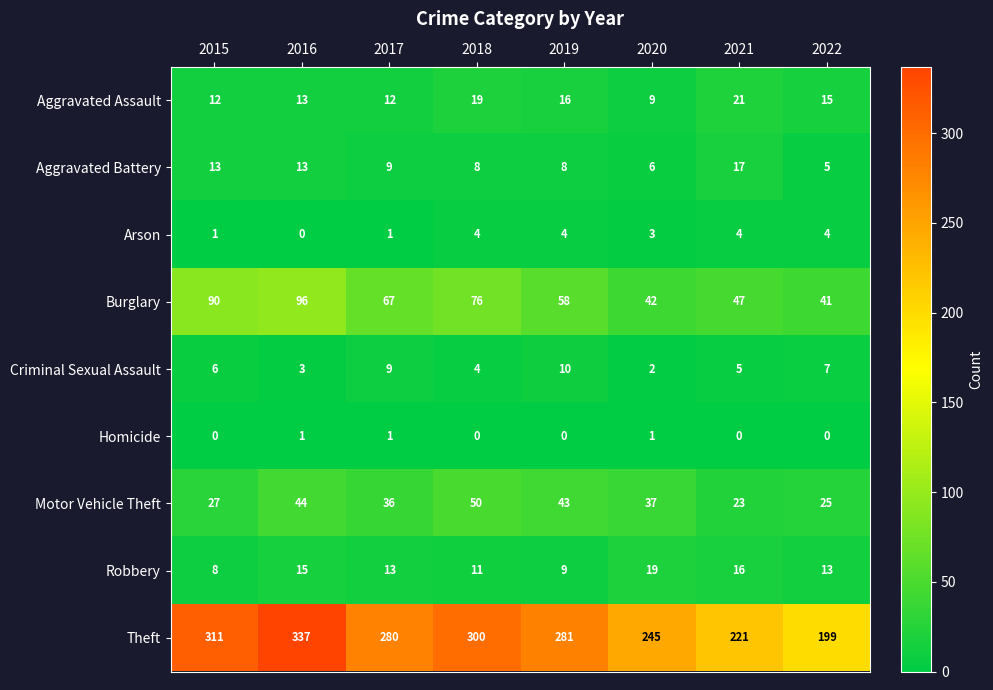

Is the value of Burglary at 2017 greater than the value of Criminal Sexual Assault at 2019?

Yes